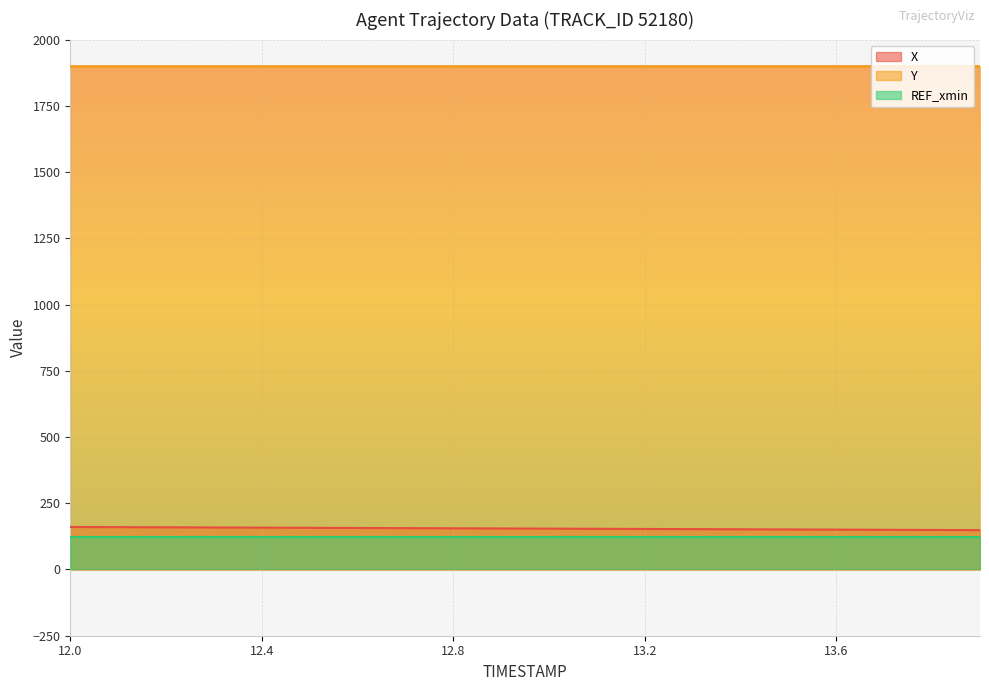

What is the difference between the second highest and second lowest values in the X series?

10.7